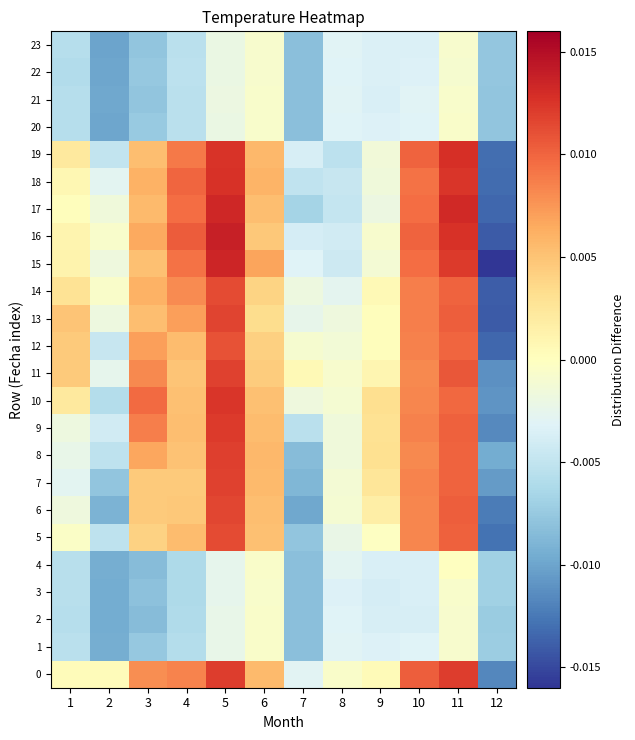

Rank the series by their maximum value, from lowest to highest.

23, 22, 21, 3, 2, 1, 20, 4, 12, 5, 14, 6, 13, 7, 11, 8, 0, 9, 10, 18, 19, 17, 15, 16